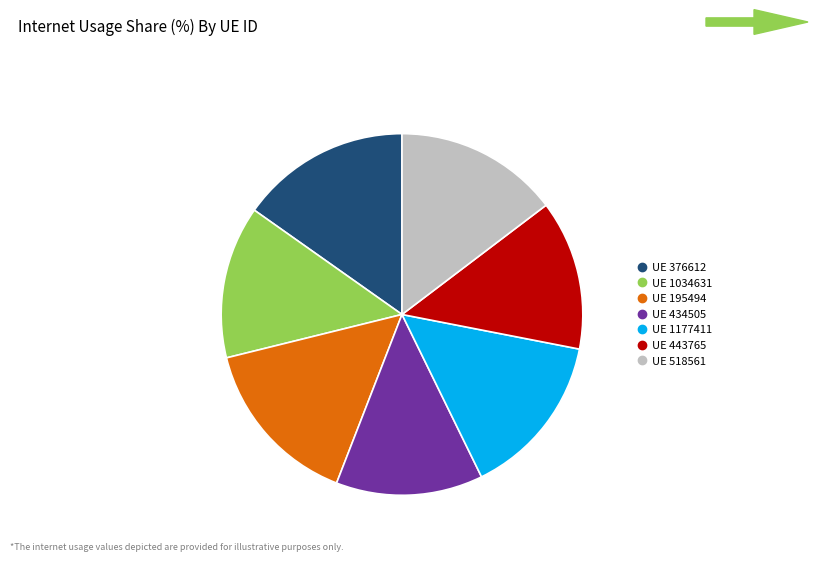

How many slices are in this pie chart?

7